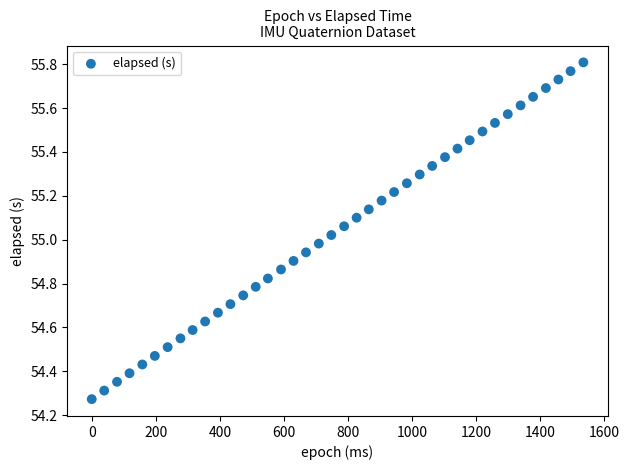

What is the range of Y values (max minus min)?

1.5